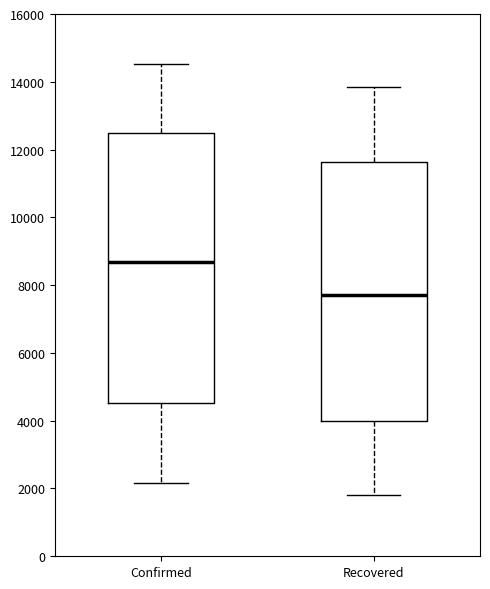

Which box has the lowest median line?

Recovered